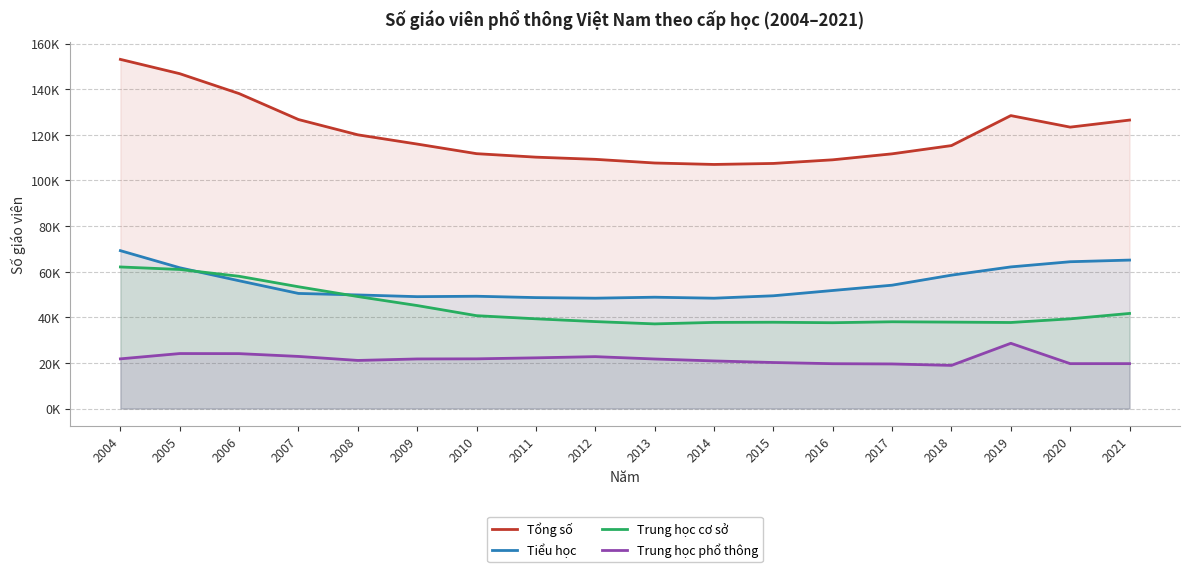

Is it true that Trung học cơ sở equals 53398 at 2007?

True